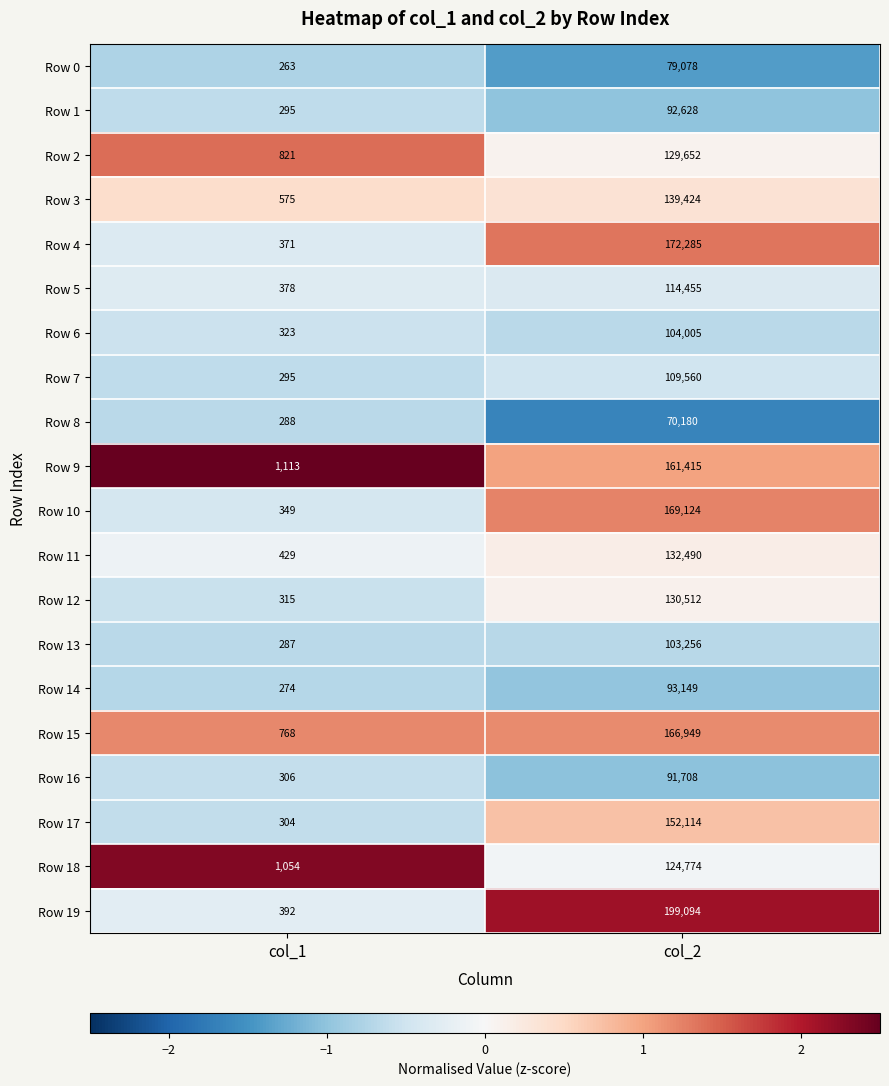

How many distinct data groups are displayed?

20